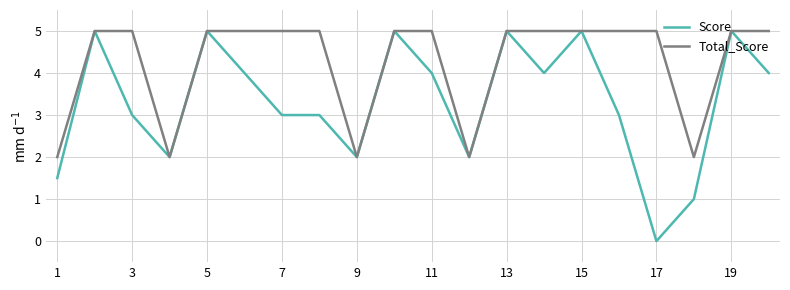

Which series has the largest range (max minus min)?

Score